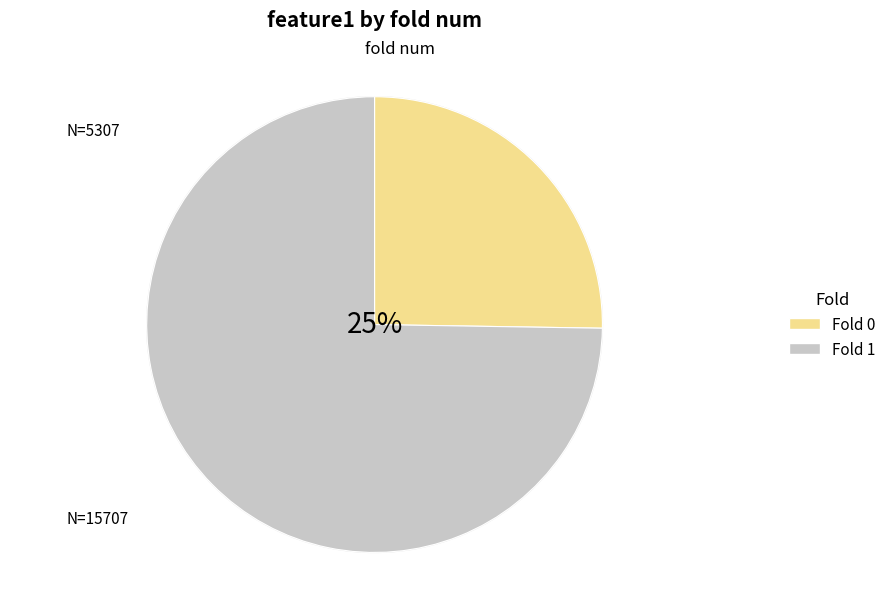

Rank the categories by value from highest to lowest.

1, 0